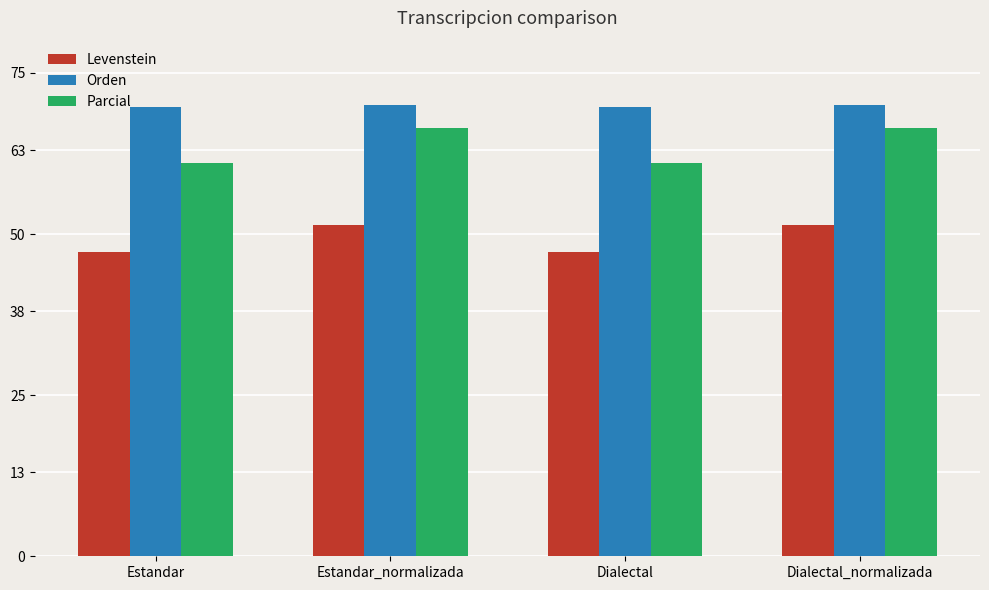

Rank the series at Estandar from highest to lowest value.

Orden, Parcial, Levenstein